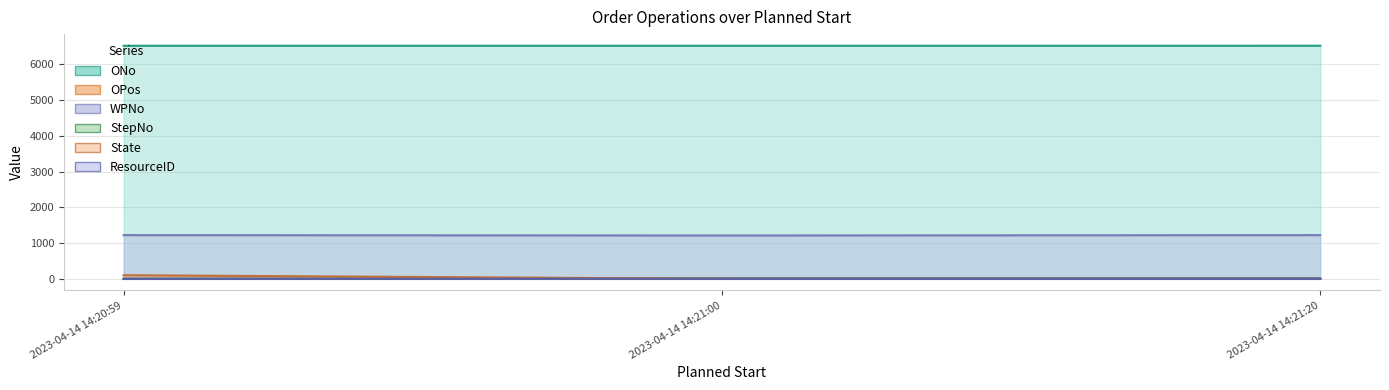

What is the label of the 1st point from the left?

2023-04-14 14:20:59